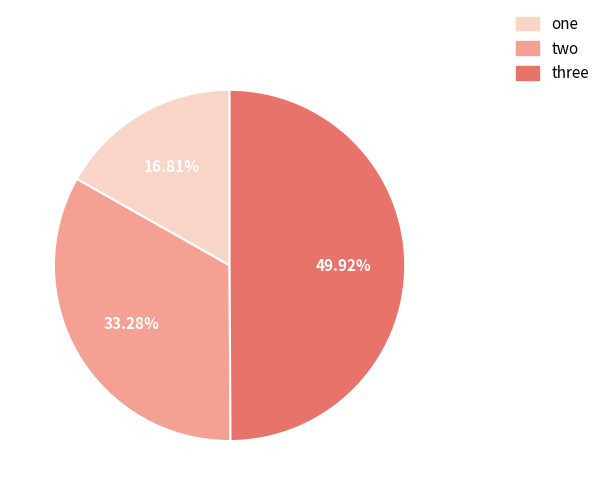

Rank the categories by value from highest to lowest.

three, two, one